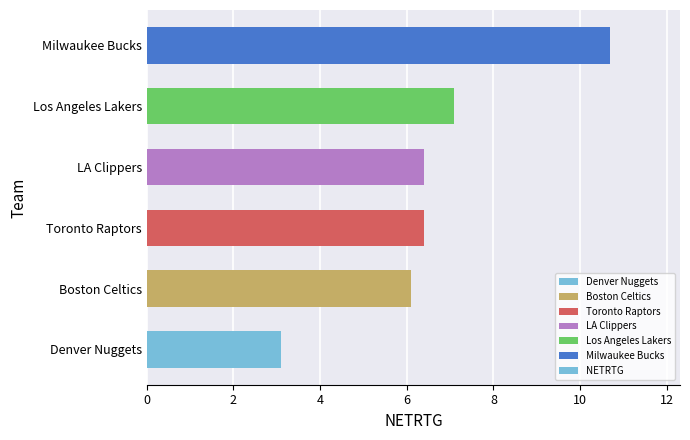

Approximately how many times larger is the value at Toronto Raptors compared to LA Clippers?

1.0